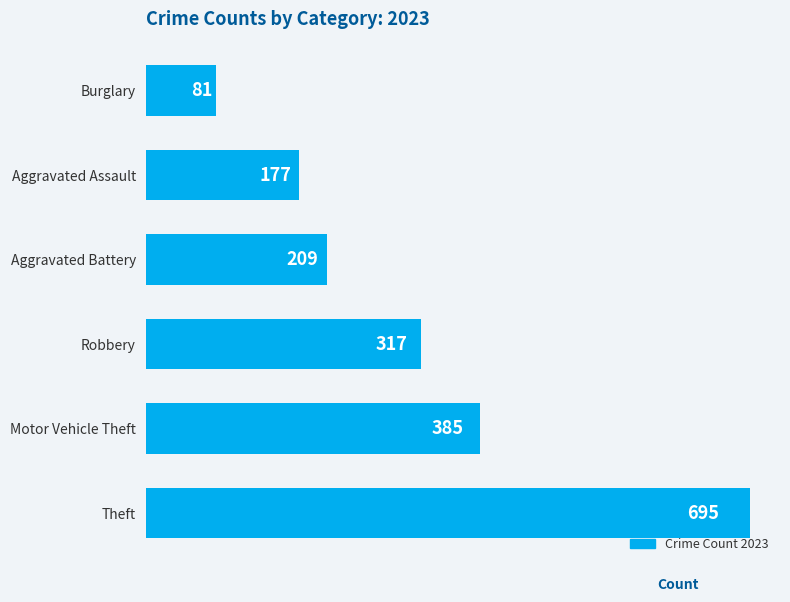

What is the approximate value at Burglary, to the nearest 50?

100